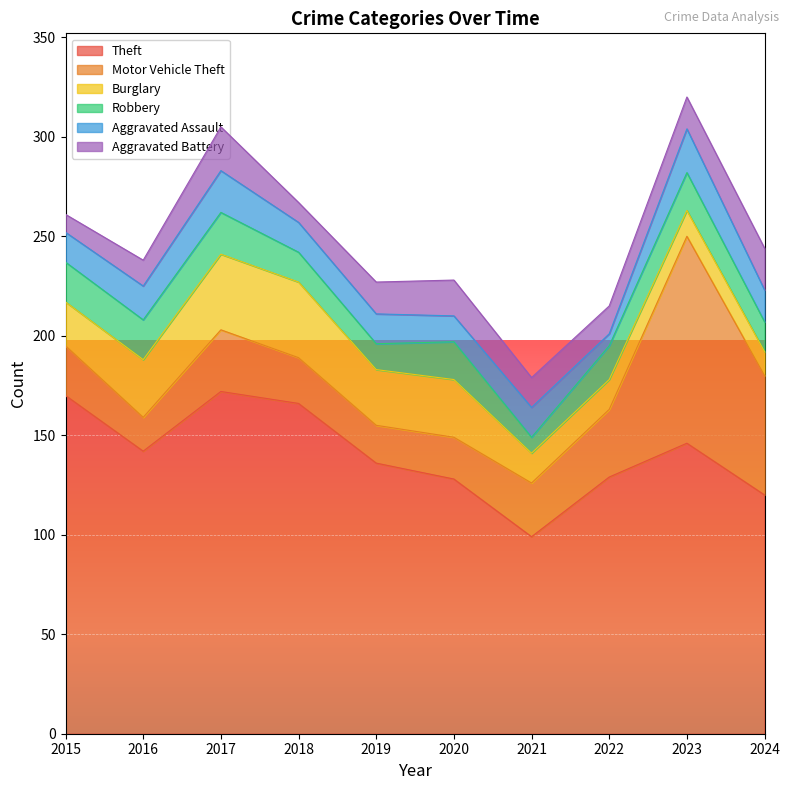

Which has a higher value, 2023 or 2021?

2023